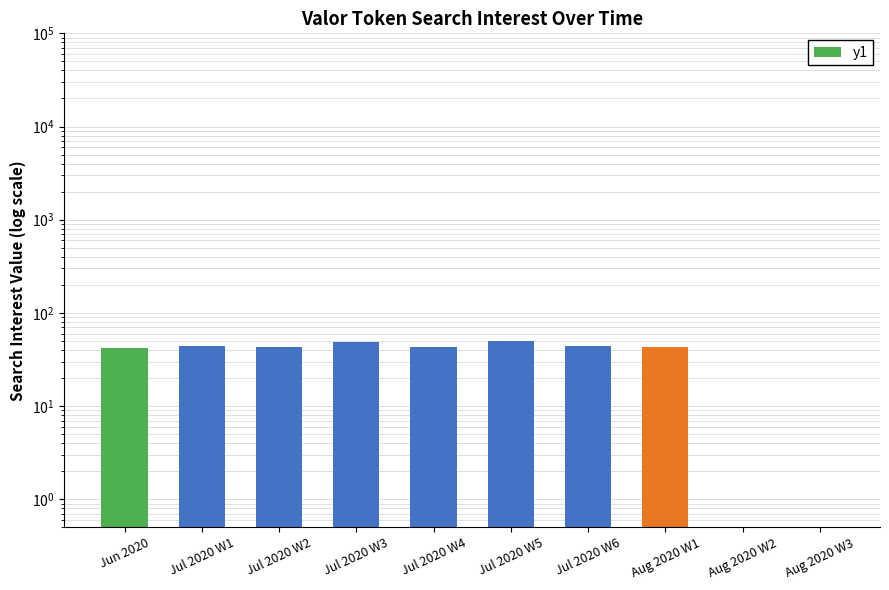

Count the number of data series in this chart.

1